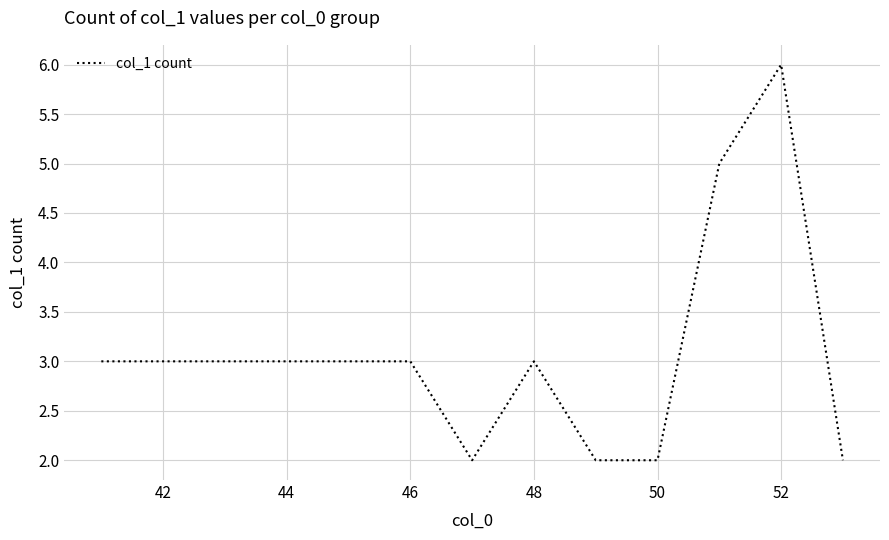

What is the maximum value shown in the chart?

6